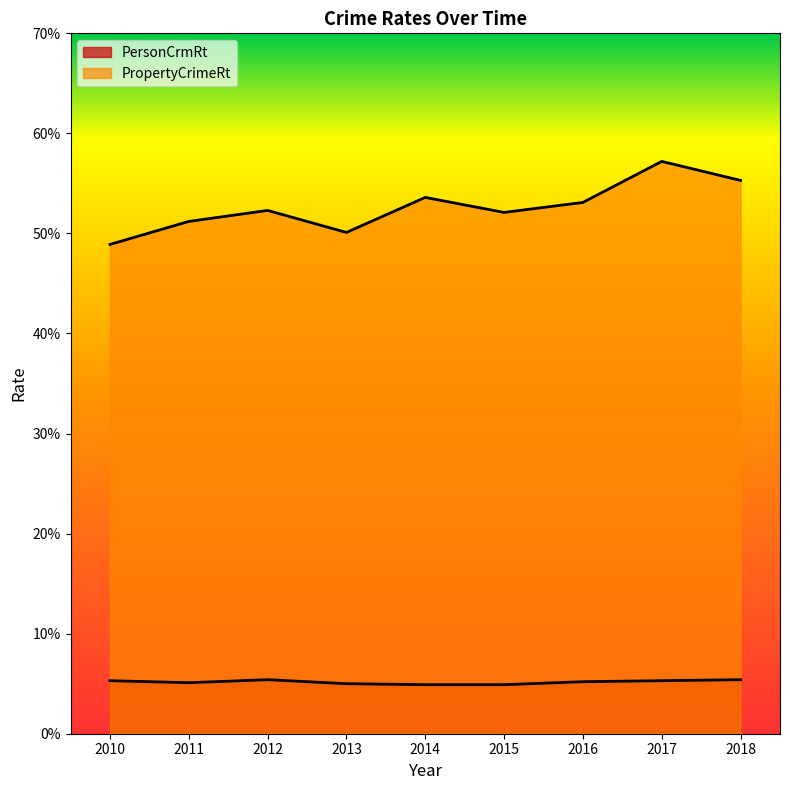

How many interior local valleys does the PersonCrmRt series have?

1